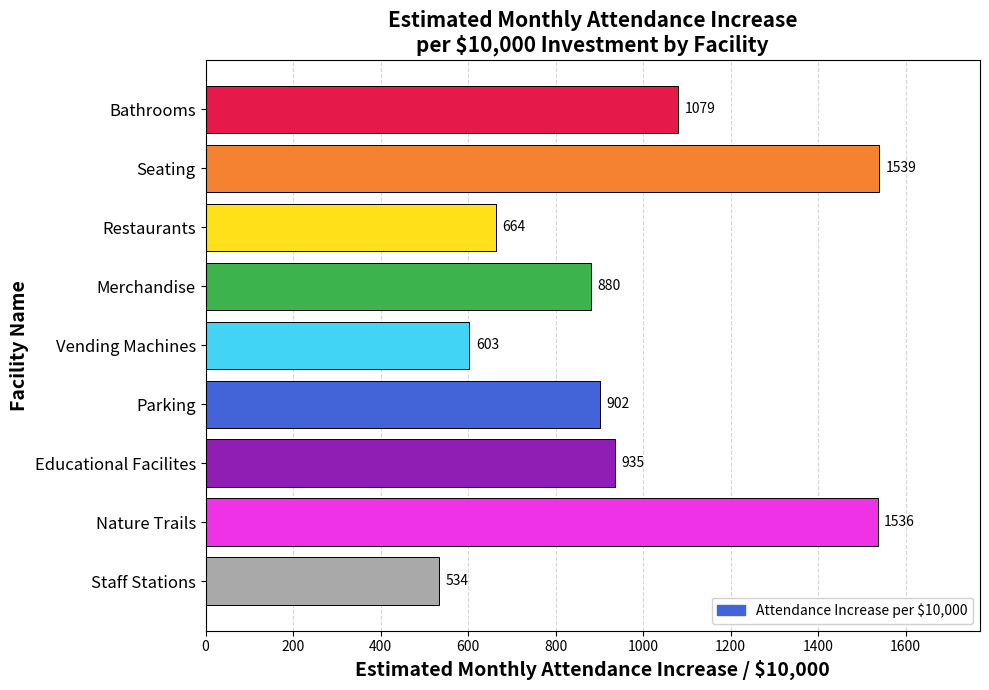

Reading top to bottom, list all the values displayed in this chart.

Bathrooms=1079	Seating=1539	Restaurants=664	Merchandise=880	Vending Machines=603	Parking=902	Educational Facilites=935	Nature Trails=1536	Staff Stations=534